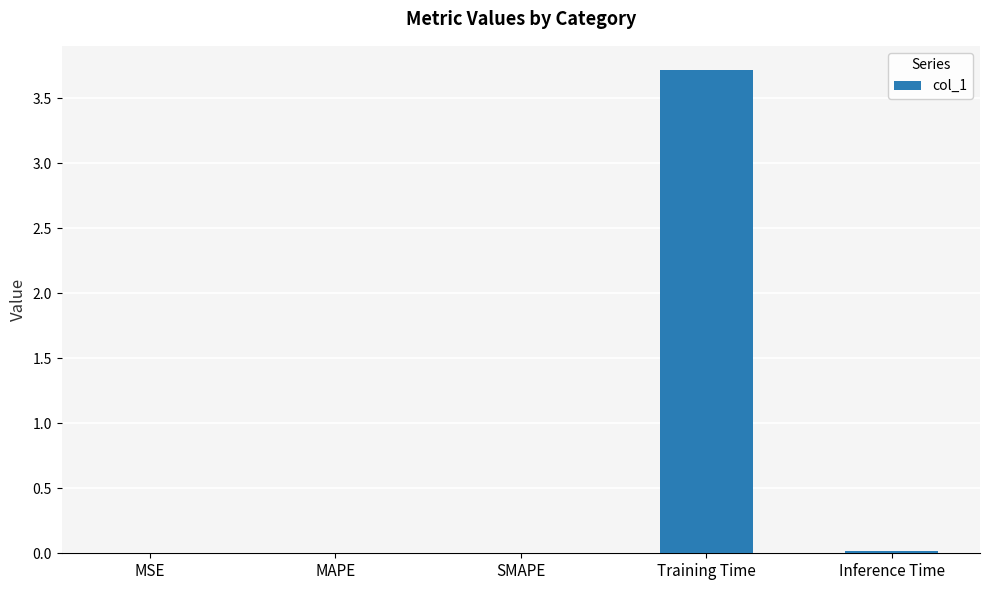

True or false: the data shows 5.1 at Training Time.

False